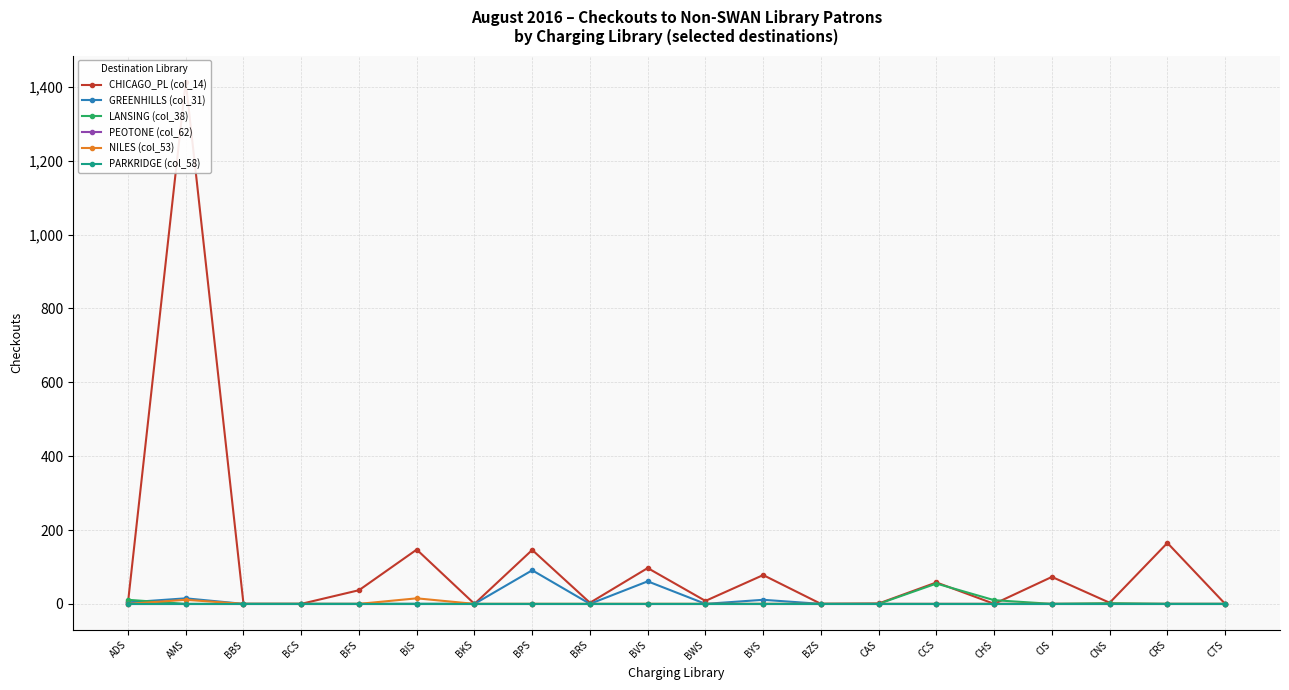

Which series has the largest total across all categories?

CHICAGO_PL (col_14)